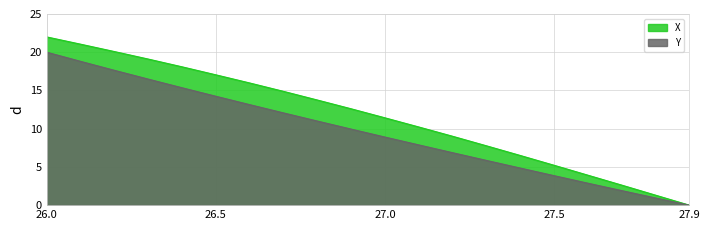

Is the value of X at 27.6 greater than the value of Y at 27.5?

Yes